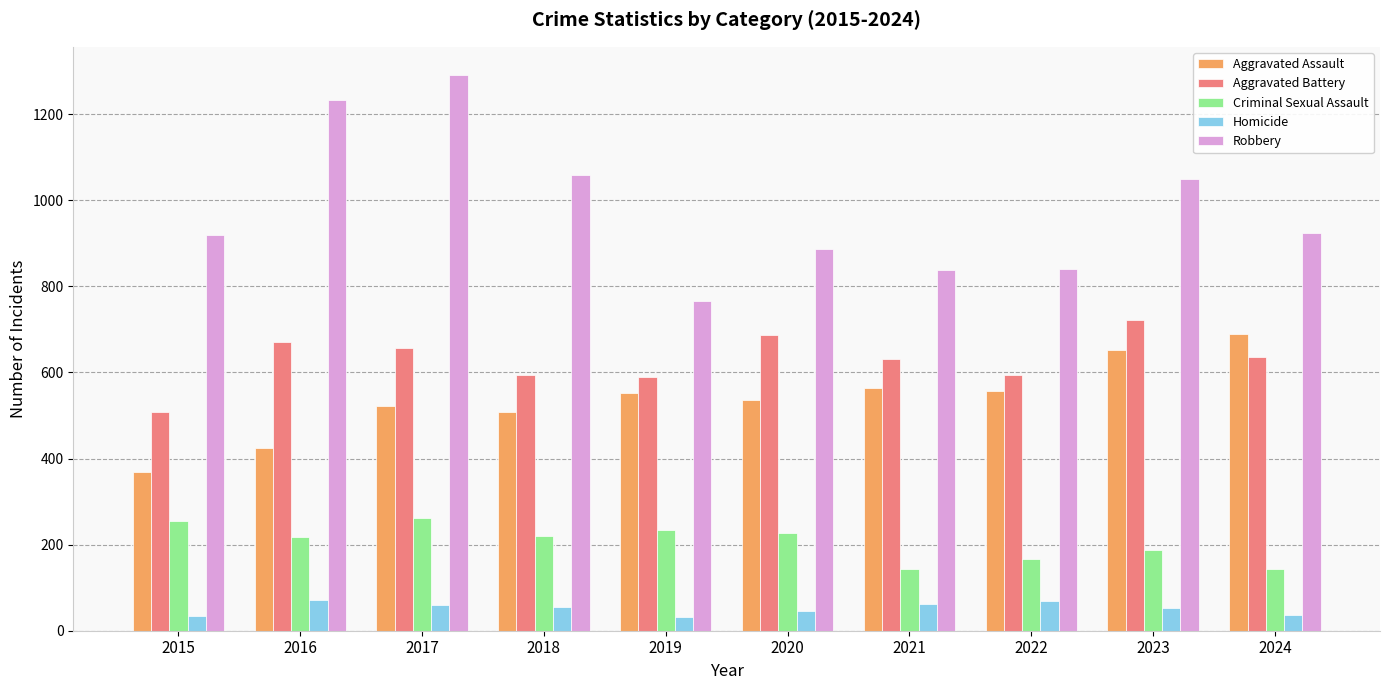

Rank the series at 2024 from highest to lowest value.

Robbery, Aggravated Assault, Aggravated Battery, Criminal Sexual Assault, Homicide